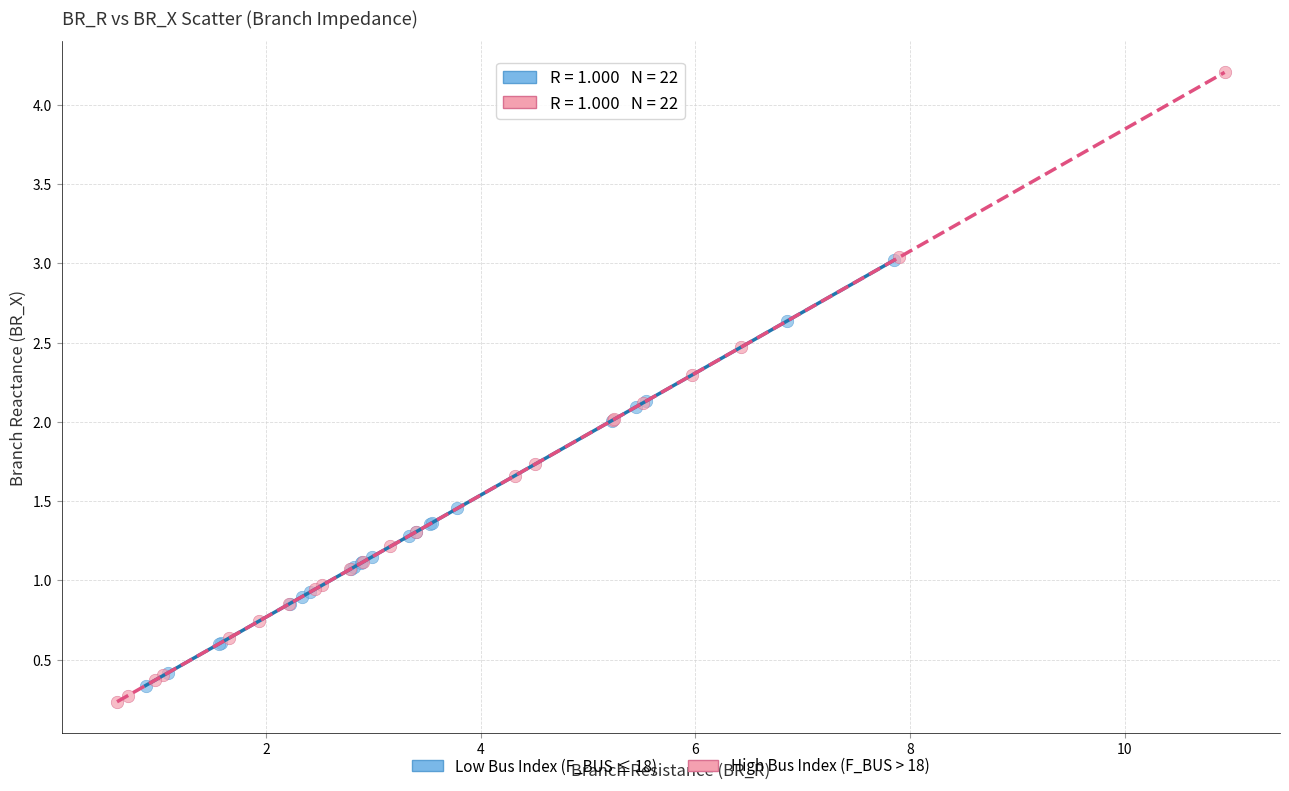

What are all the series names shown in the legend?

Low Bus Index (F_BUS ≤ 18), High Bus Index (F_BUS > 18)